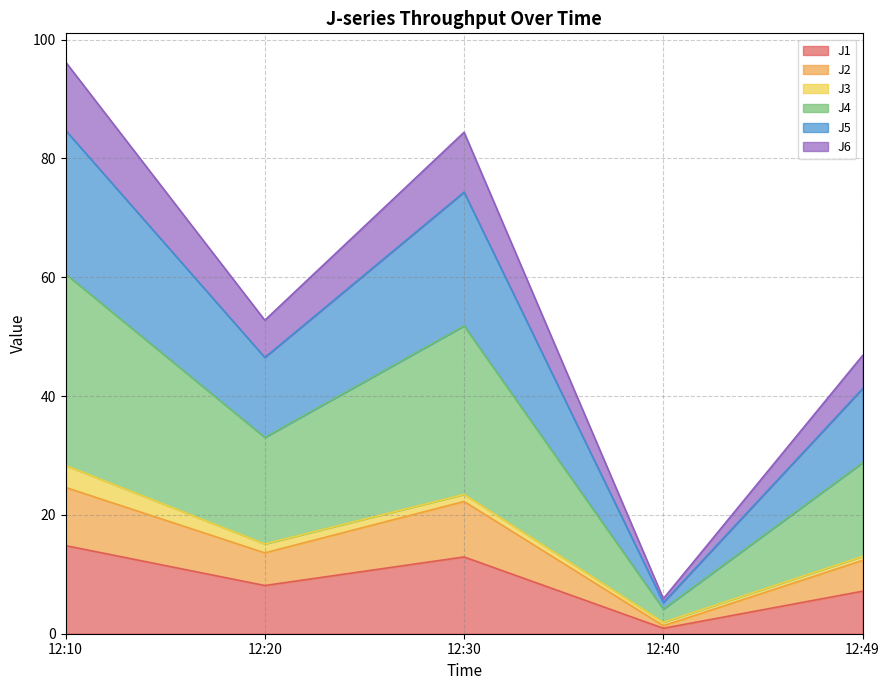

How many interior local valleys does the J6 series have?

2